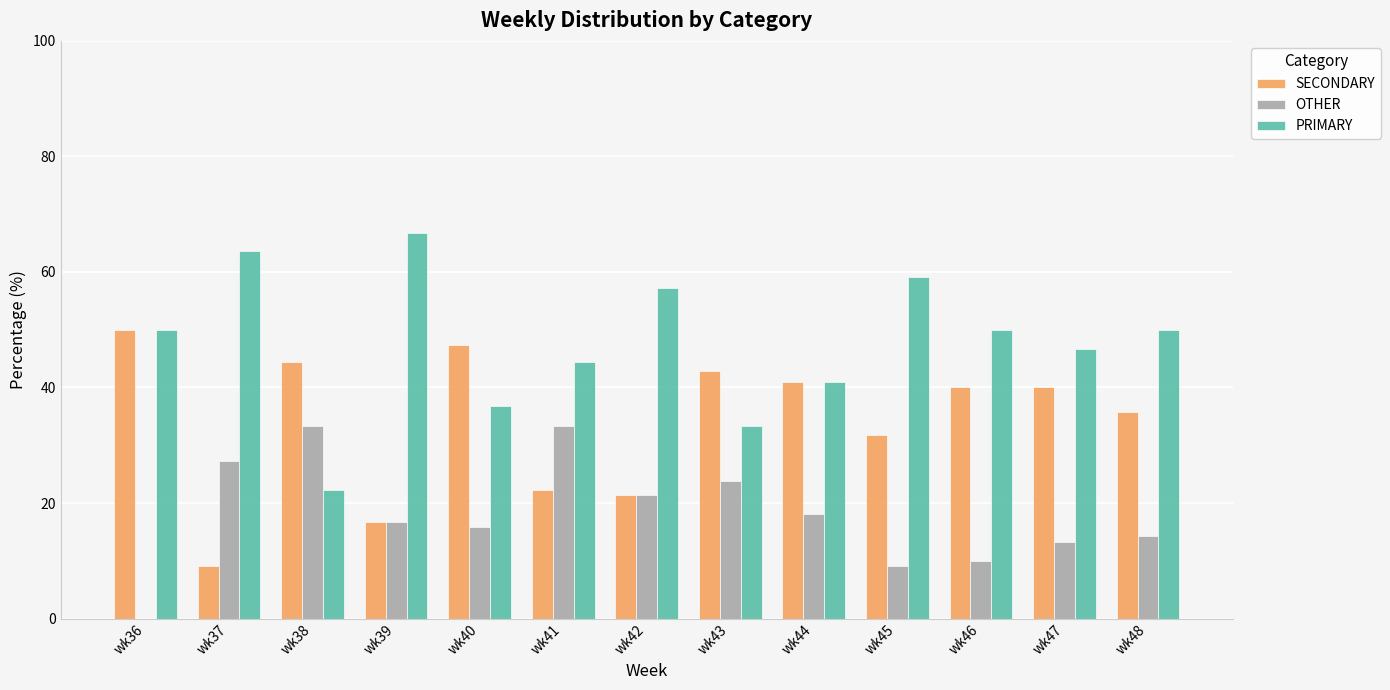

What is the maximum value for SECONDARY?

50.0